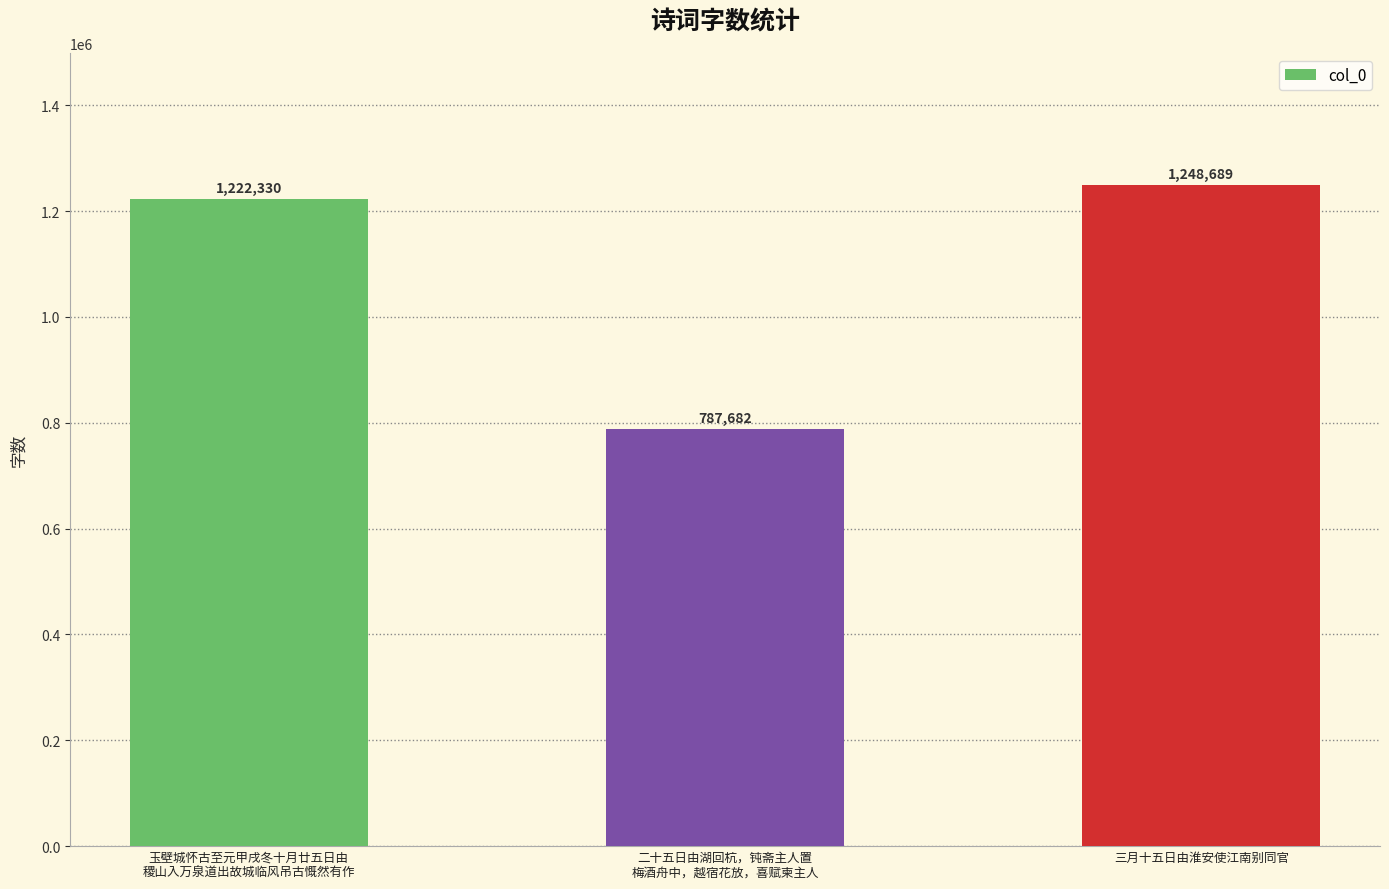

What is the label of the 1st bar from the left?

玉壁城怀古至元甲戌冬十月廿五日由
稷山入万泉道出故城临风吊古慨然有作